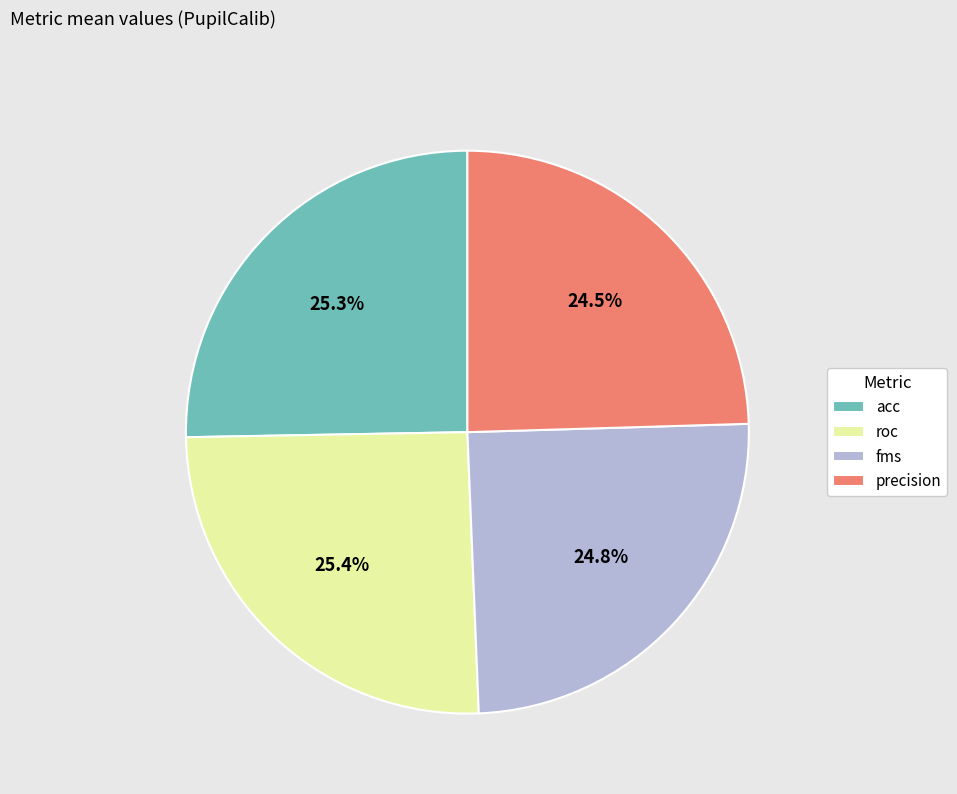

To the nearest percent, what is the difference between the roc and acc slice percentages?

0%